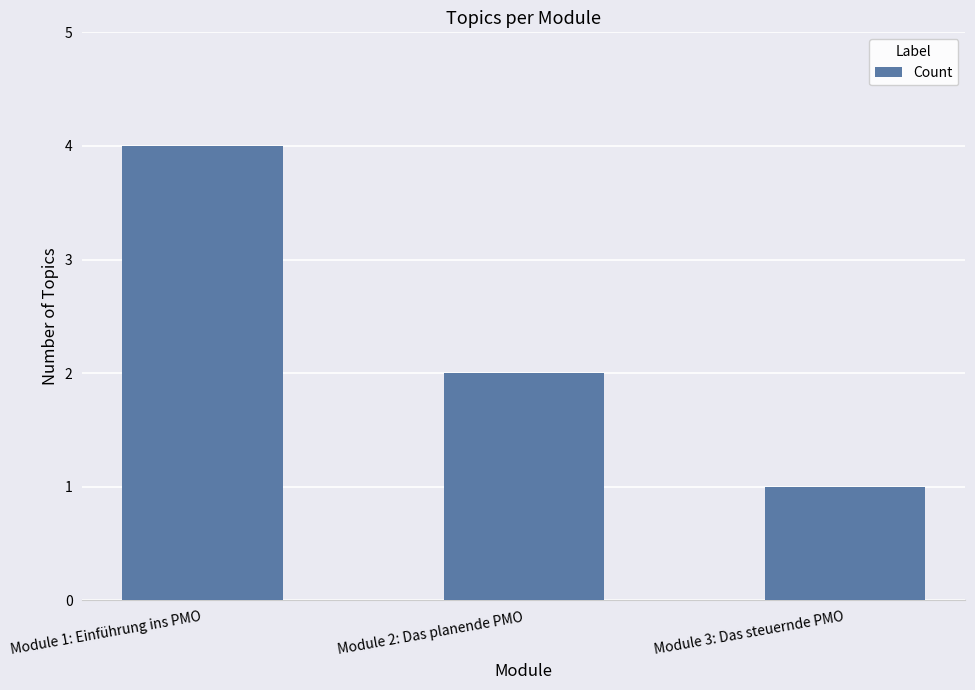

What is the greatest value displayed?

4